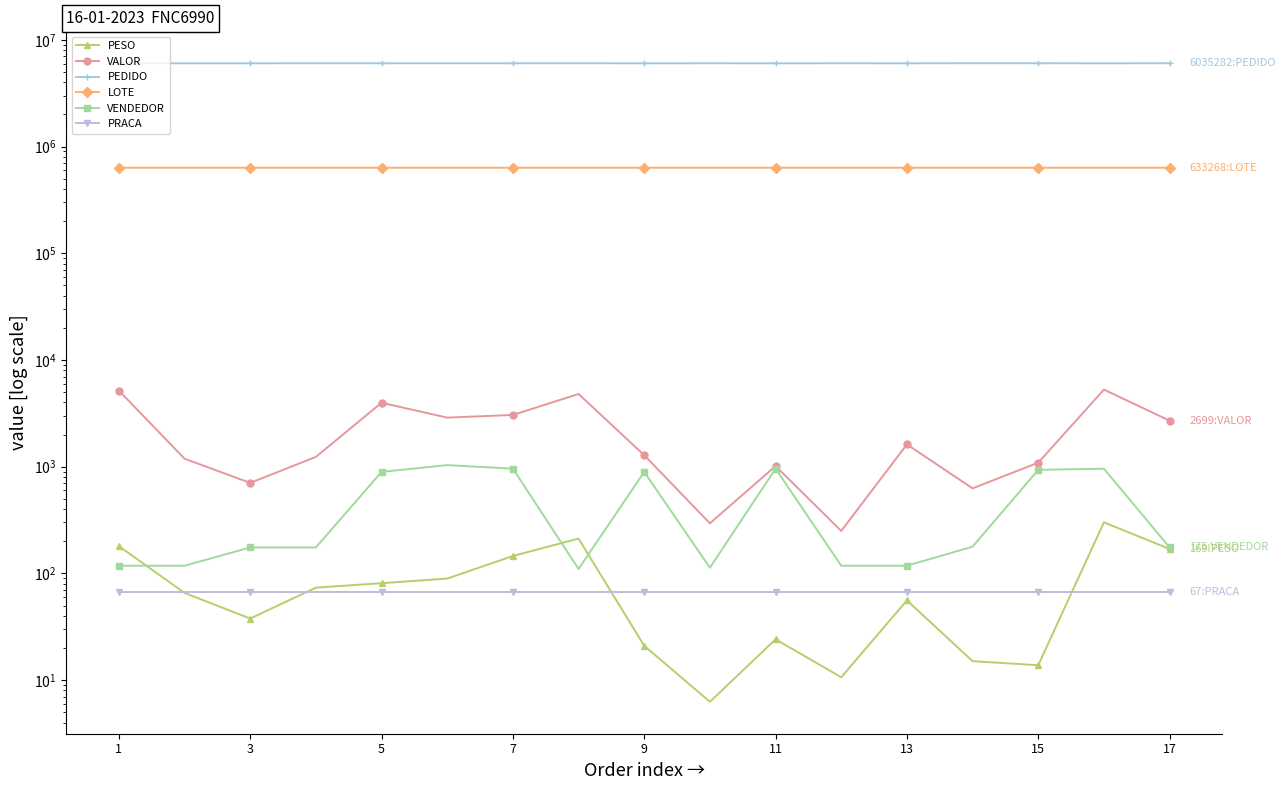

True or false: LOTE and PEDIDO cross at least once.

False